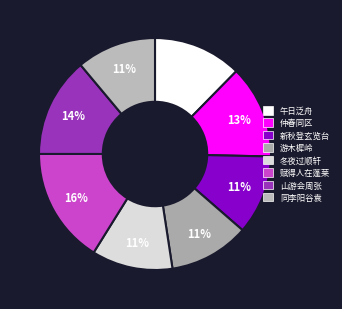

Count the number of slices in the pie.

8